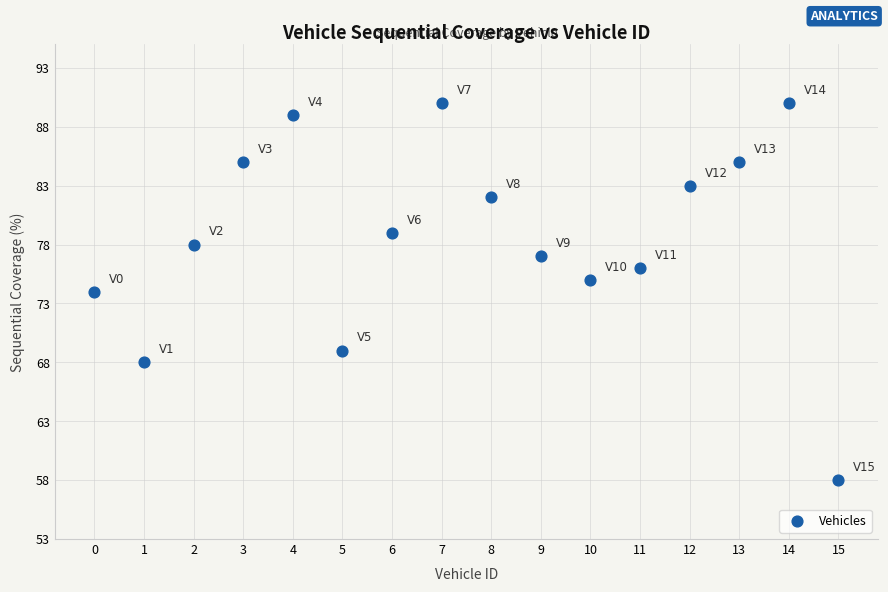

What is the range of Y values (max minus min)?

32